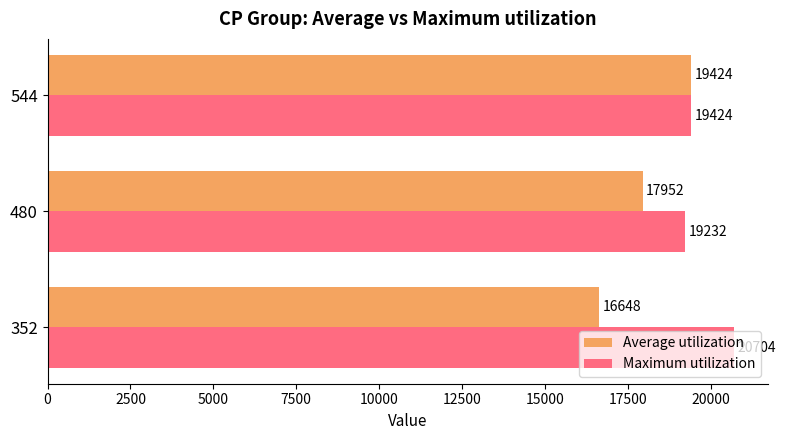

Which series has the largest total across all categories?

Maximum utilization